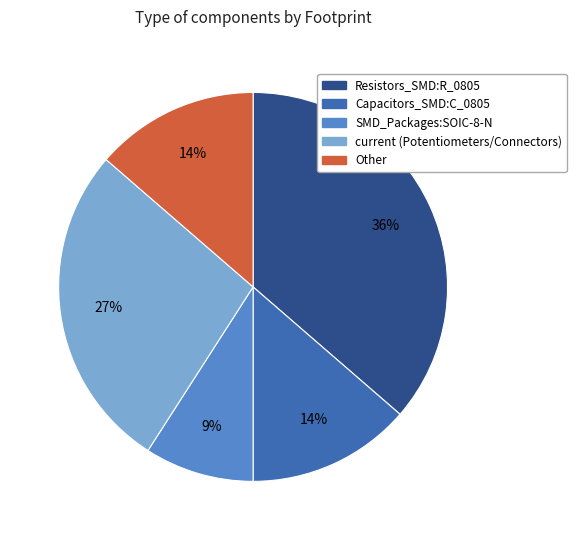

The Other slice represents 23% of the pie. True or false?

False